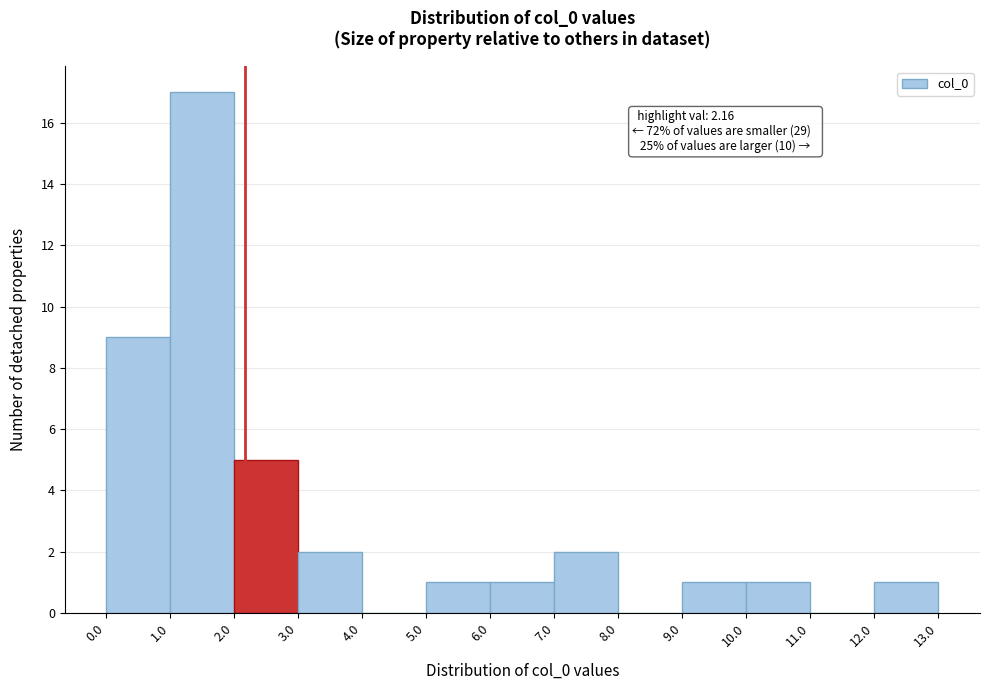

Over which range of the x-axis is the bar tallest?

1.0 to 2.0